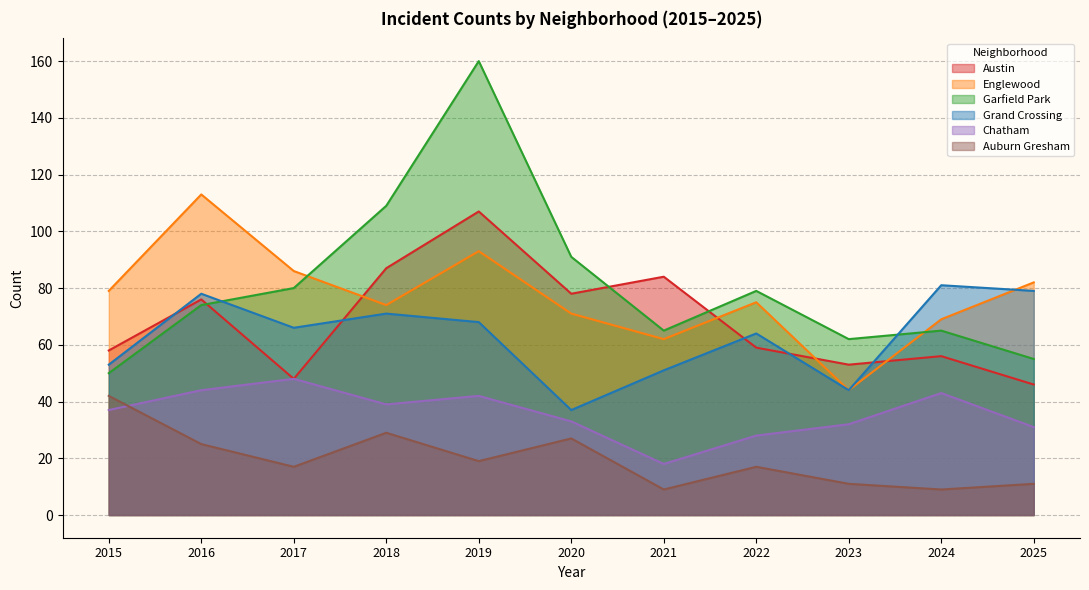

What is the sum of the Garfield Park values at 2016 and 2019?

234